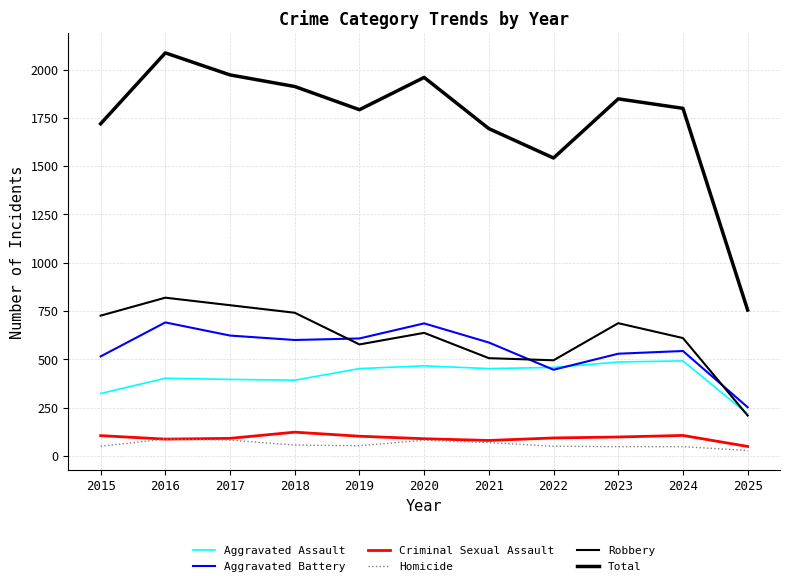

How many lines are shown in the chart?

6